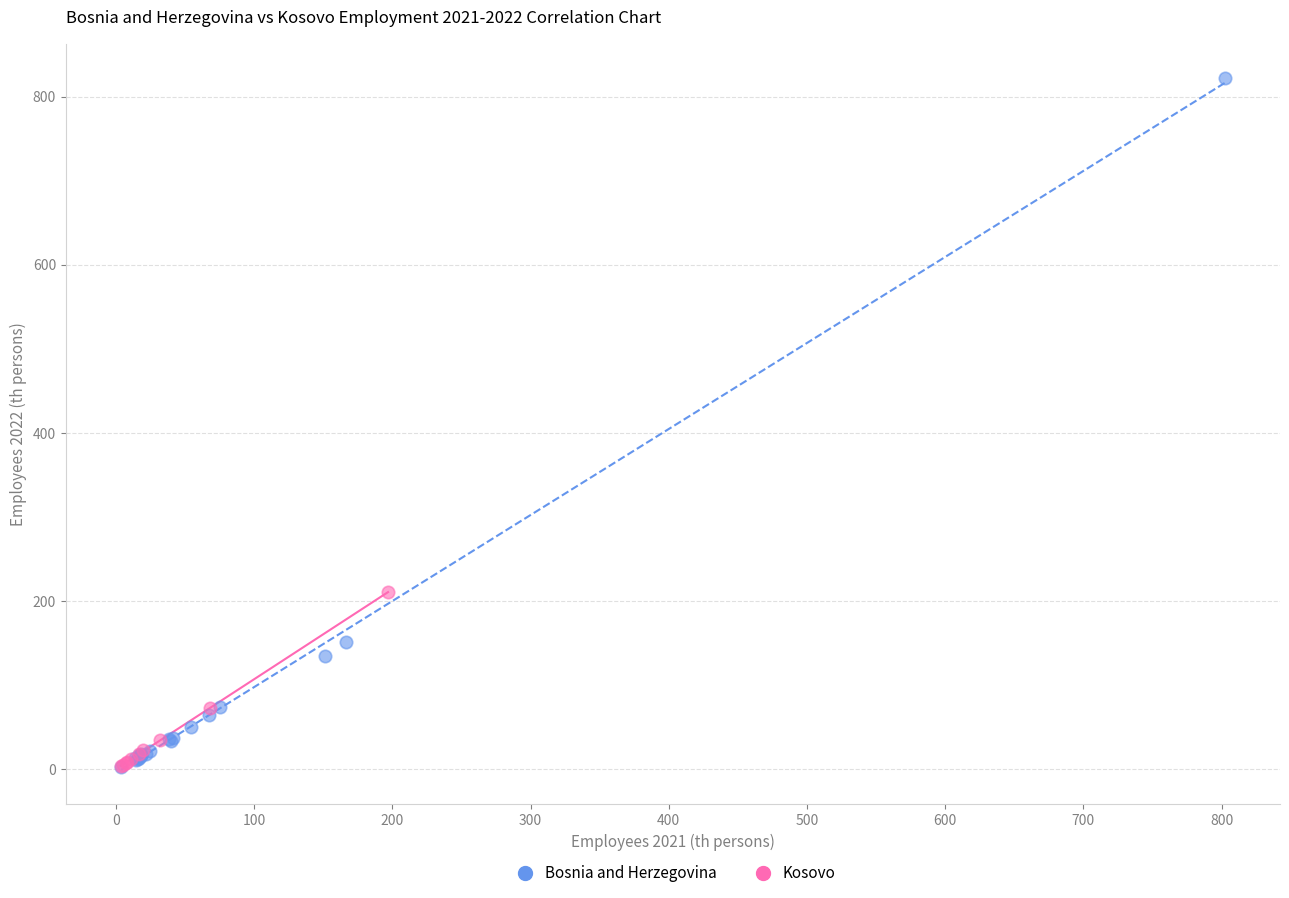

Which series reaches the maximum Y coordinate?

Bosnia and Herzegovina